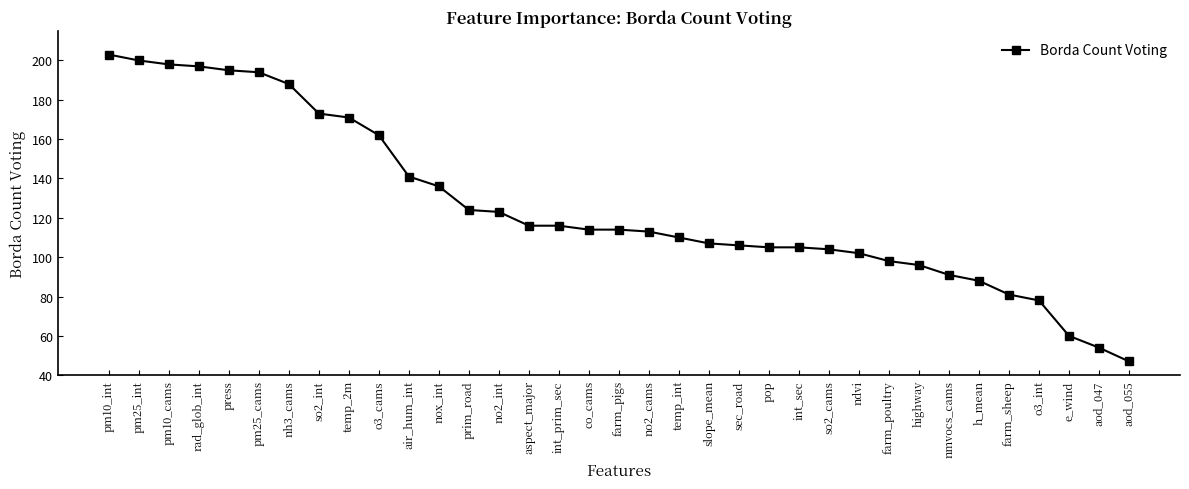

How many lines are shown in the chart?

1